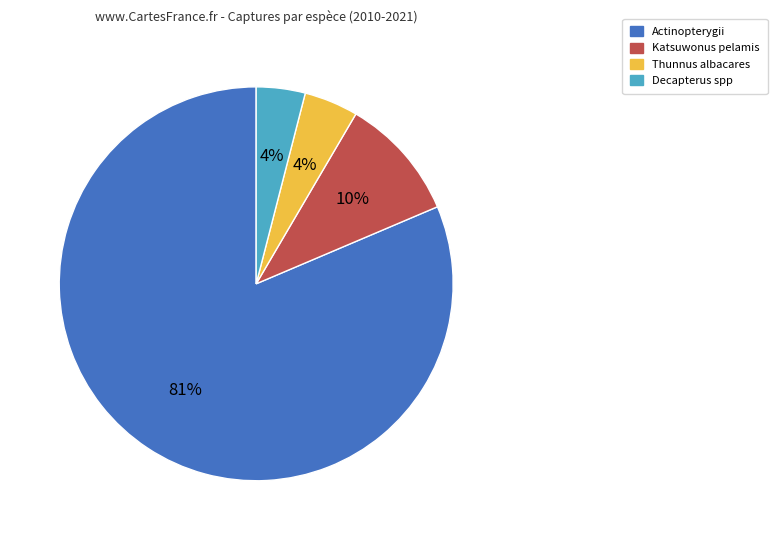

What is the ratio of the value at Decapterus spp to the value at Katsuwonus pelamis?

0.4